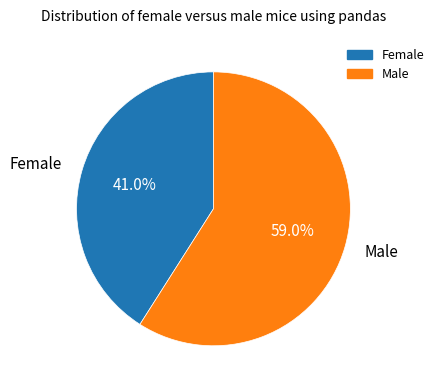

Is the sum of Female and Male greater than half?

Yes